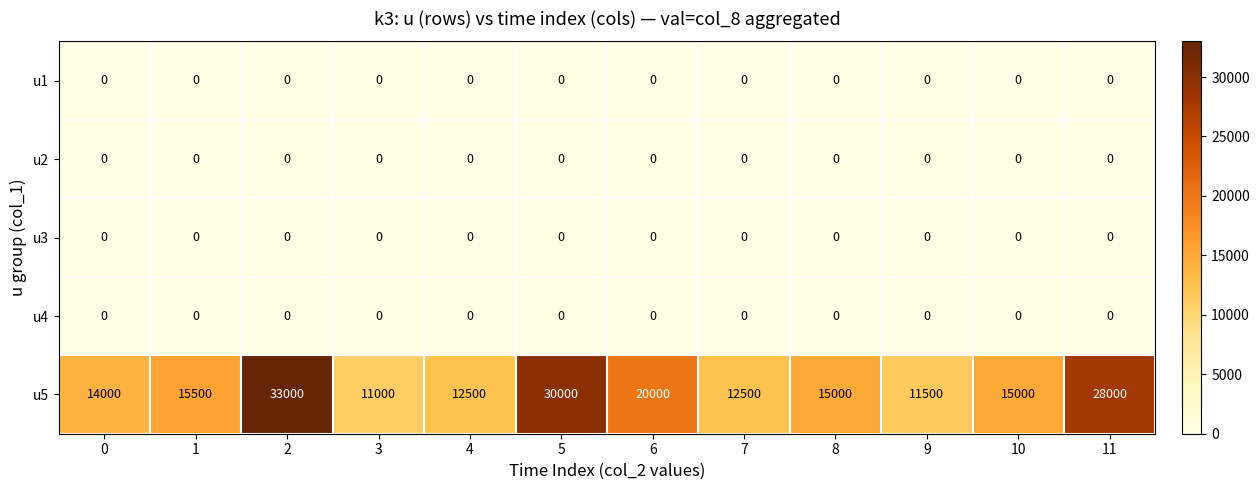

How many series are shown in this chart?

5